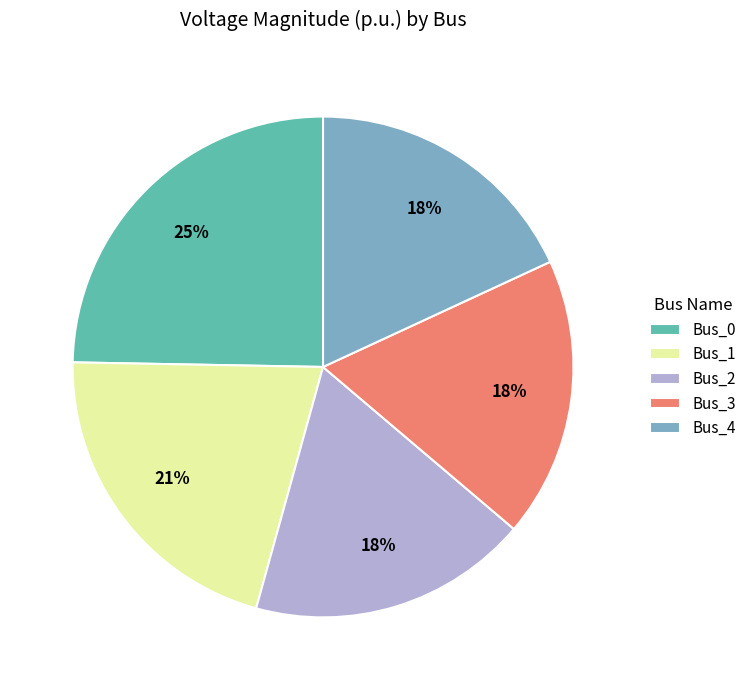

Which slice is the largest?

Bus_0